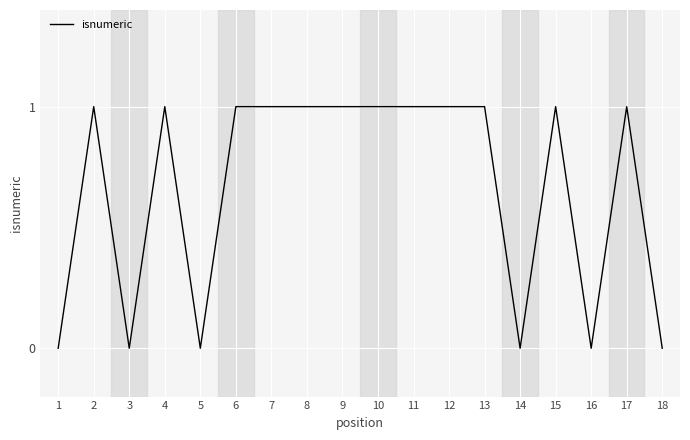

The chart shows a value of 1 at 7. True or false?

True